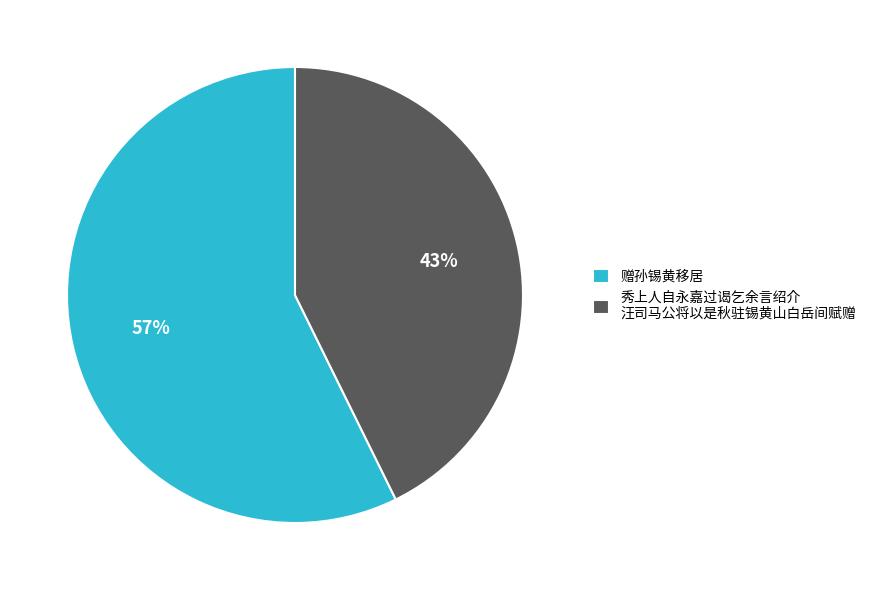

Is the sum of 赠孙锡黄移居 and 秀上人自永嘉过谒乞余言绍介 汪司马公将以是秋驻锡黄山白岳间赋赠 greater than half?

Yes